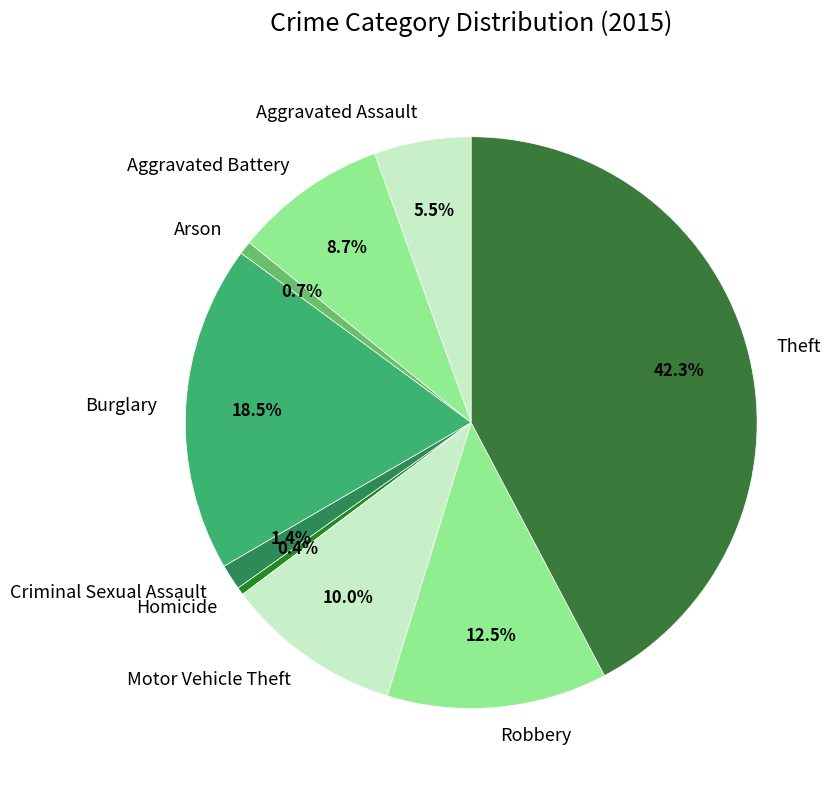

Count the number of slices in the pie.

9